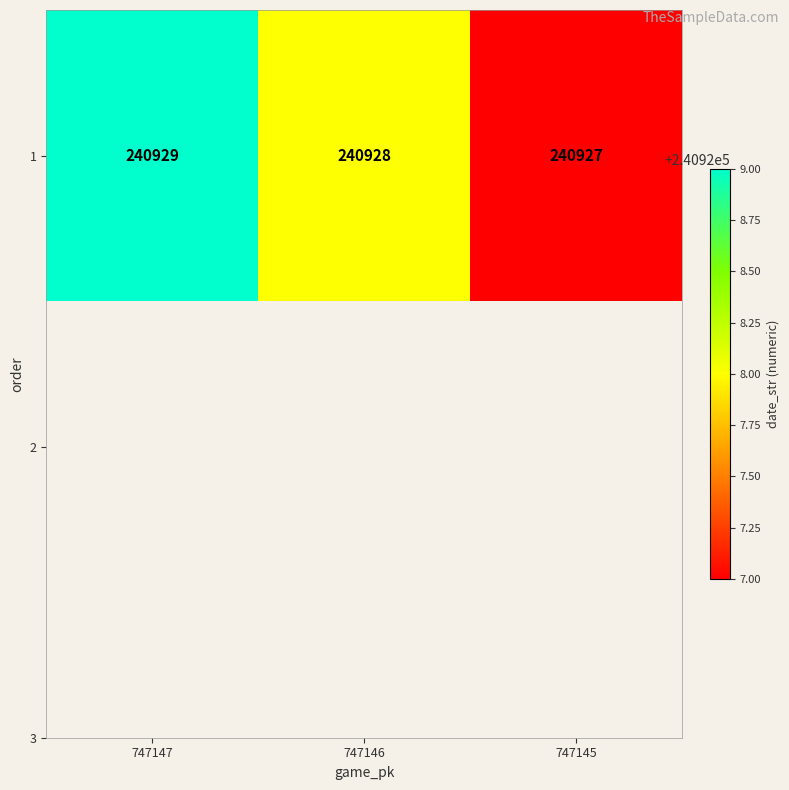

Which label corresponds to the largest value in the chart?

747147